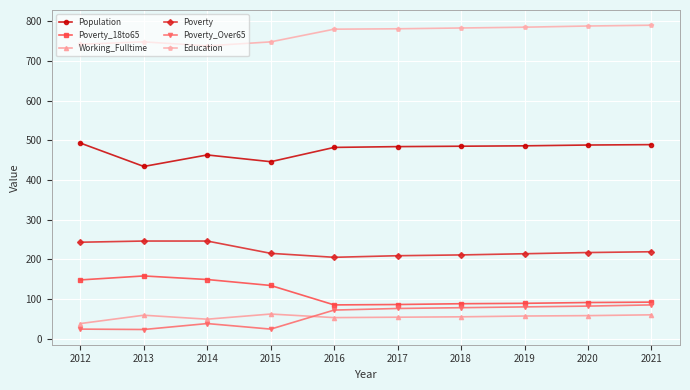

What are all the series names shown in the legend?

Population, Poverty_18to65, Working_Fulltime, Poverty, Poverty_Over65, Education